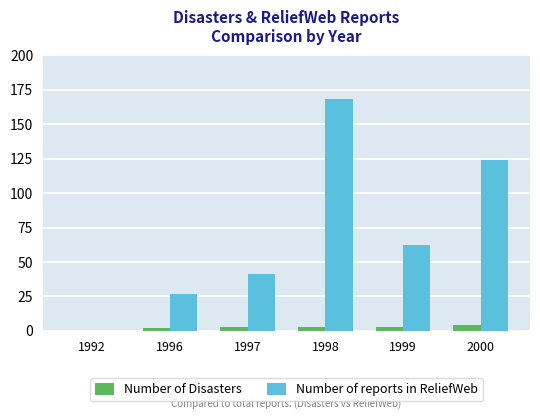

Which category has the highest value in the Number of reports in ReliefWeb series?

1998